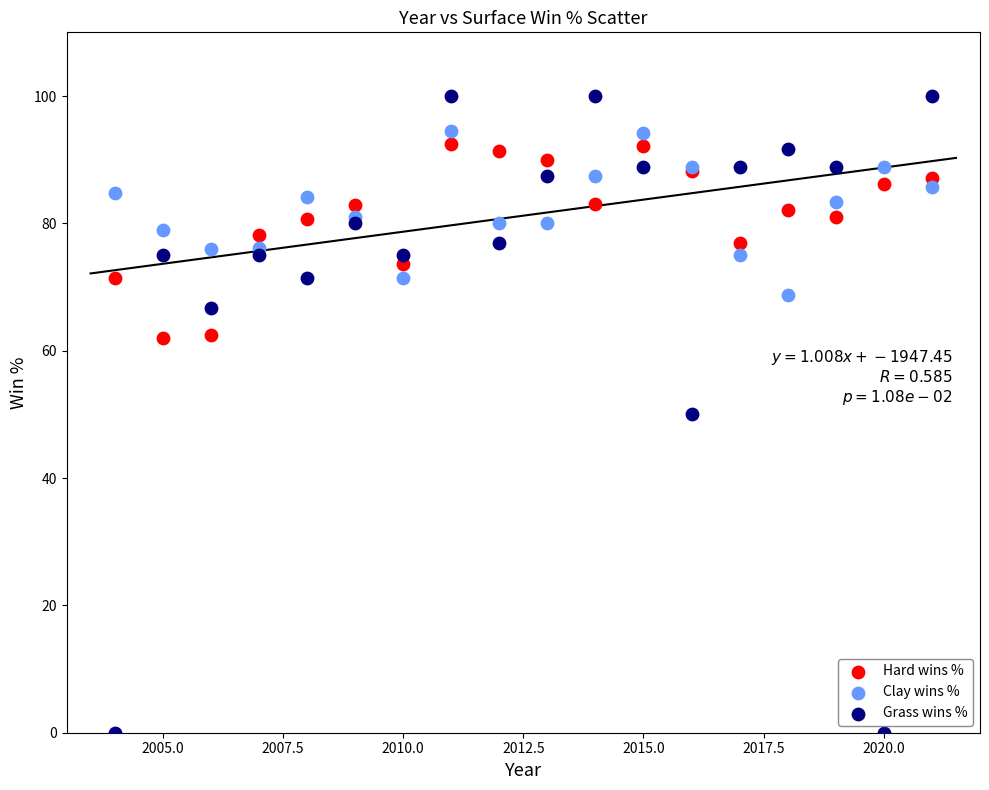

Which series has the largest Y range (max minus min)?

Grass wins %